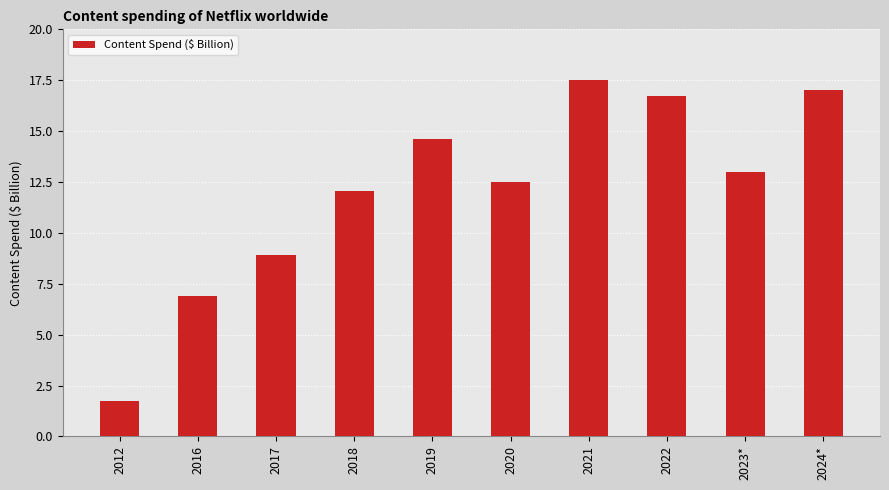

What is the label of the 7th bar from the left?

2021